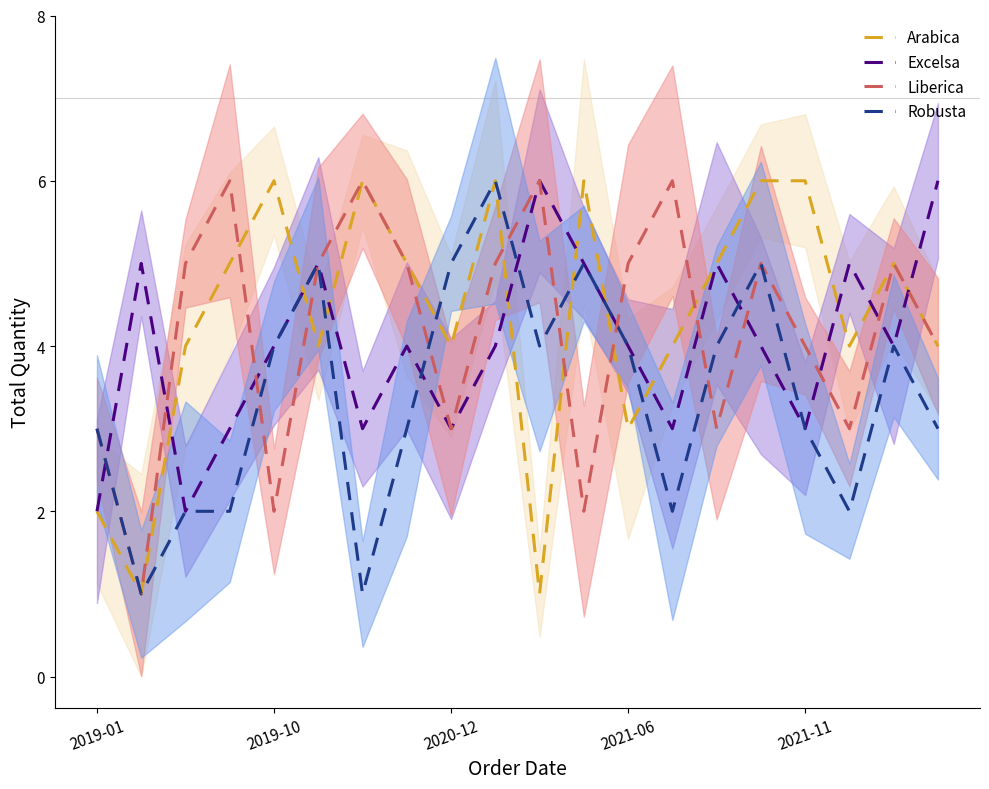

Which series has the largest total across all categories?

Arabica